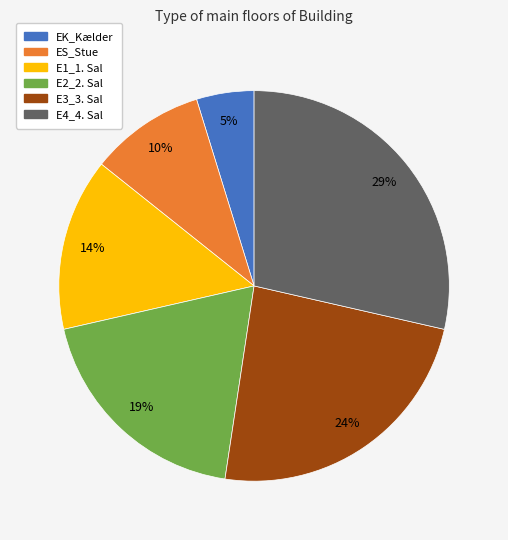

What percentage is the ES_Stue slice, to the nearest percent?

10%